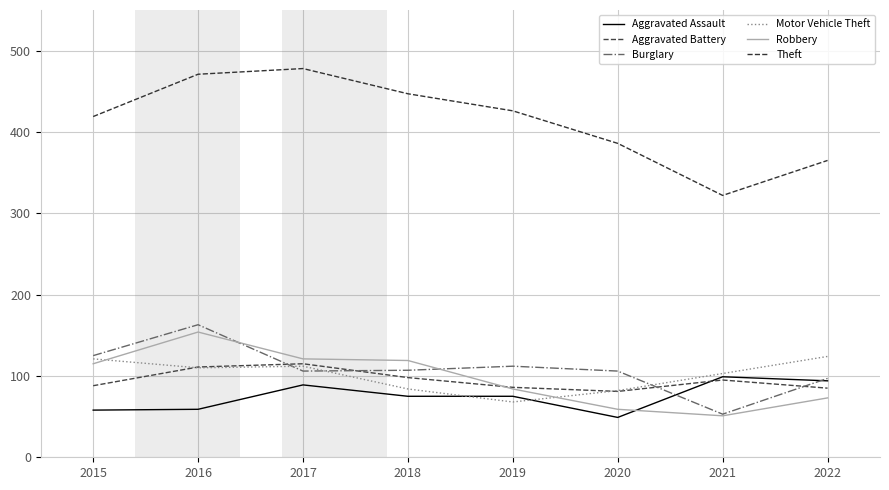

True or false: Aggravated Assault has a value of 85 at 2016.

False